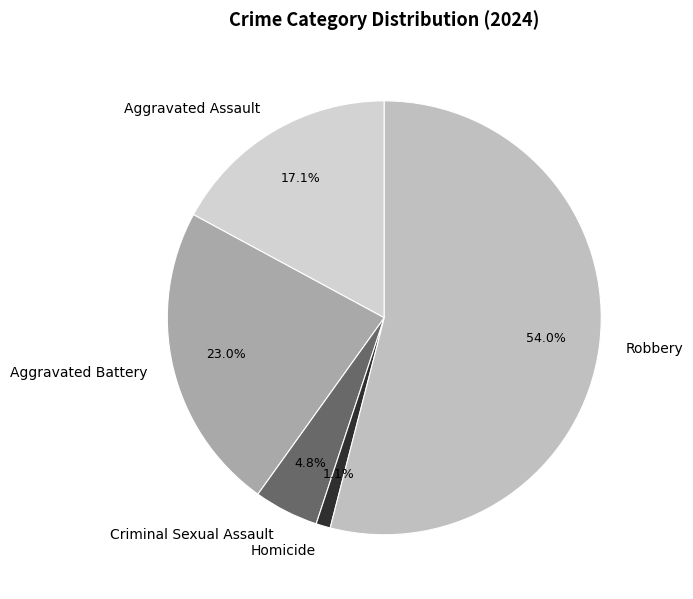

Count the number of slices in the pie.

5